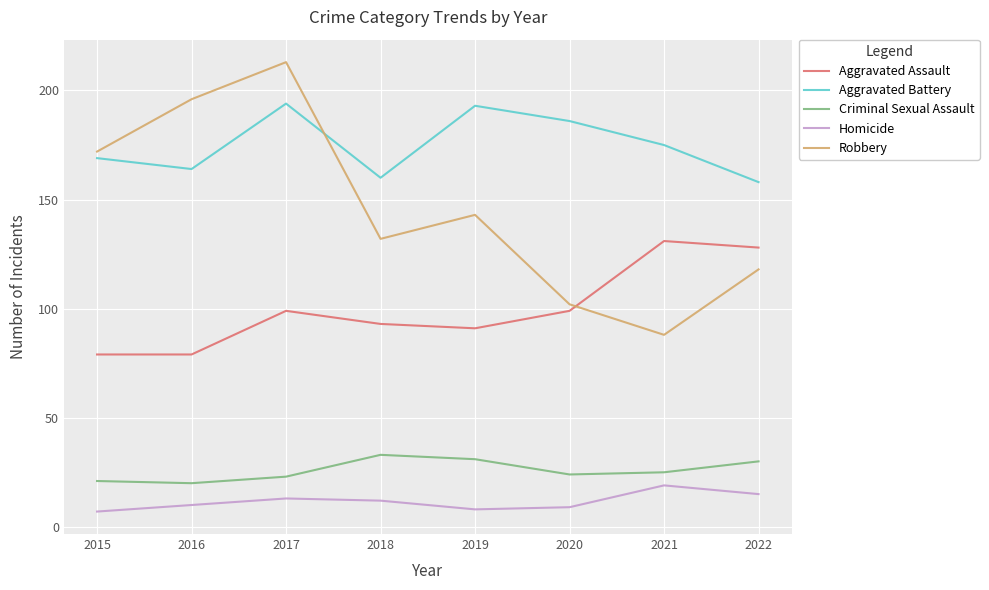

How many distinct data groups are displayed?

5